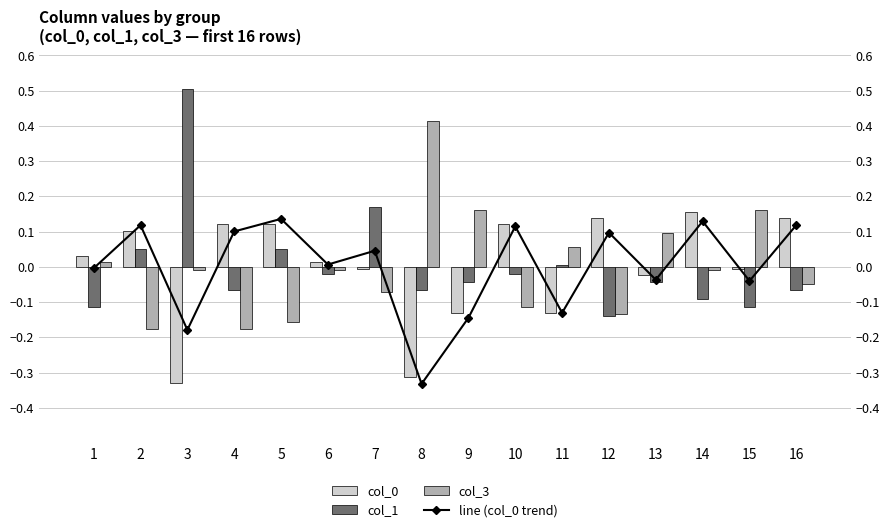

True or false: col_1 has a value of 0.1 at 2.

False